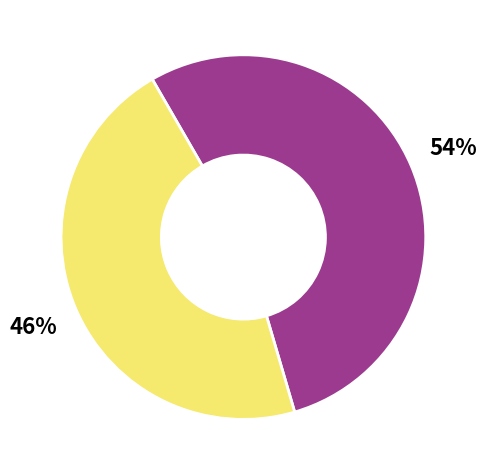

To the nearest percent, what is the difference between the largest and smallest slice percentages?

8%